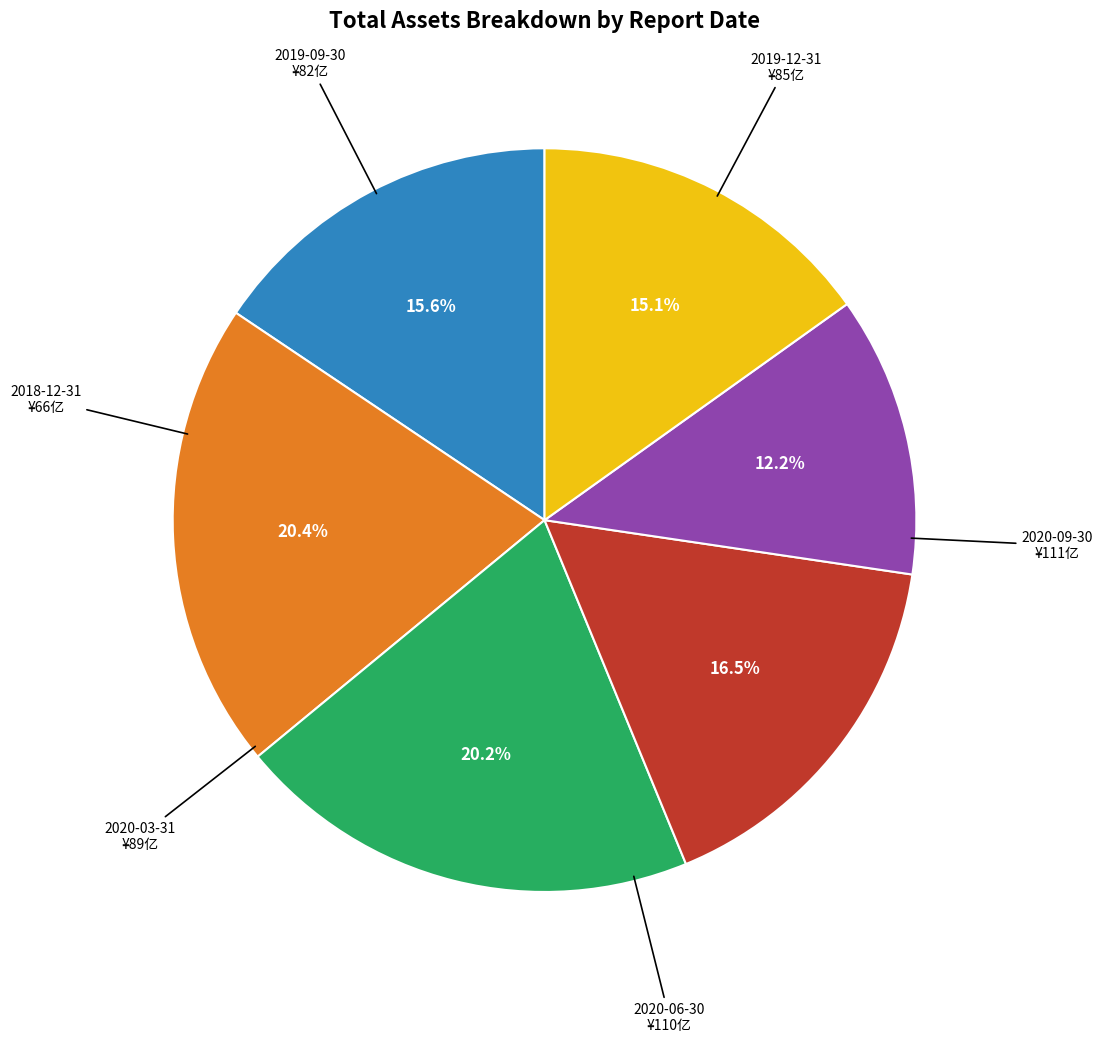

To the nearest percent, what is the difference between the largest and smallest slice percentages?

8%